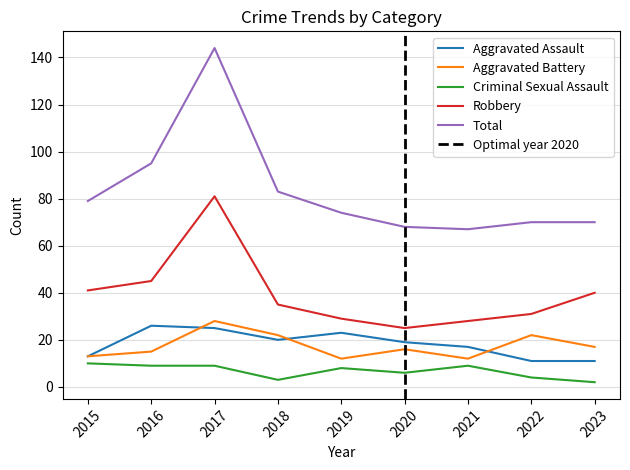

What is the sum of all Total values?

750